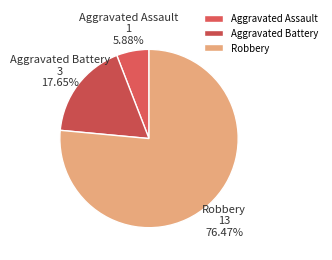

Count the number of slices in the pie.

3